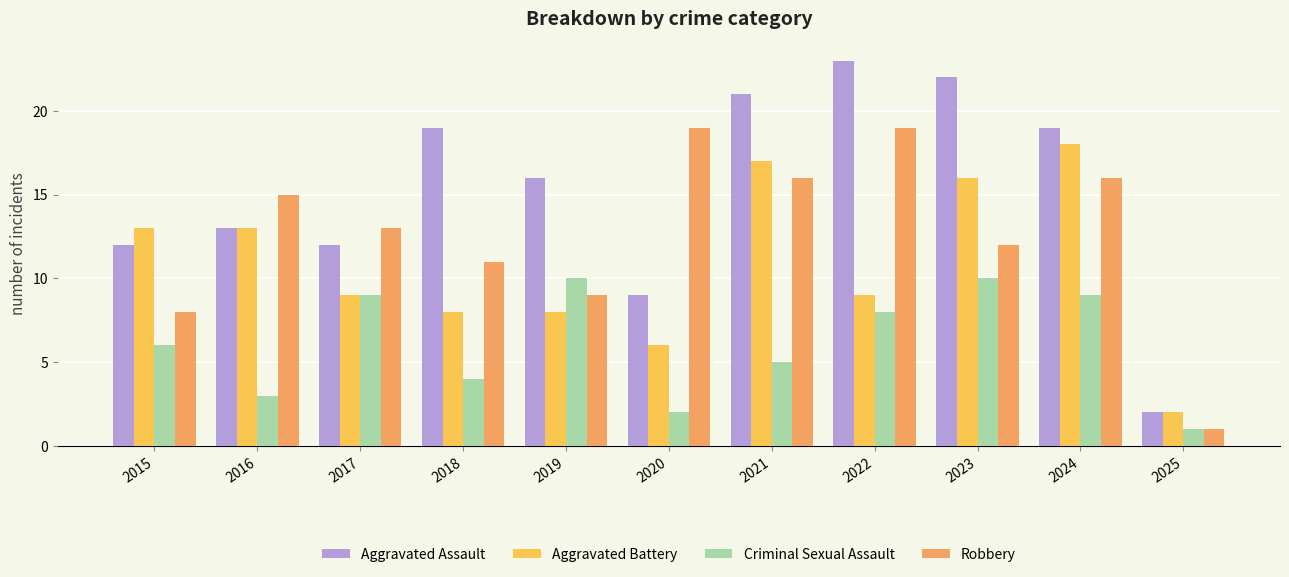

Which series has the largest total across all categories?

Aggravated Assault